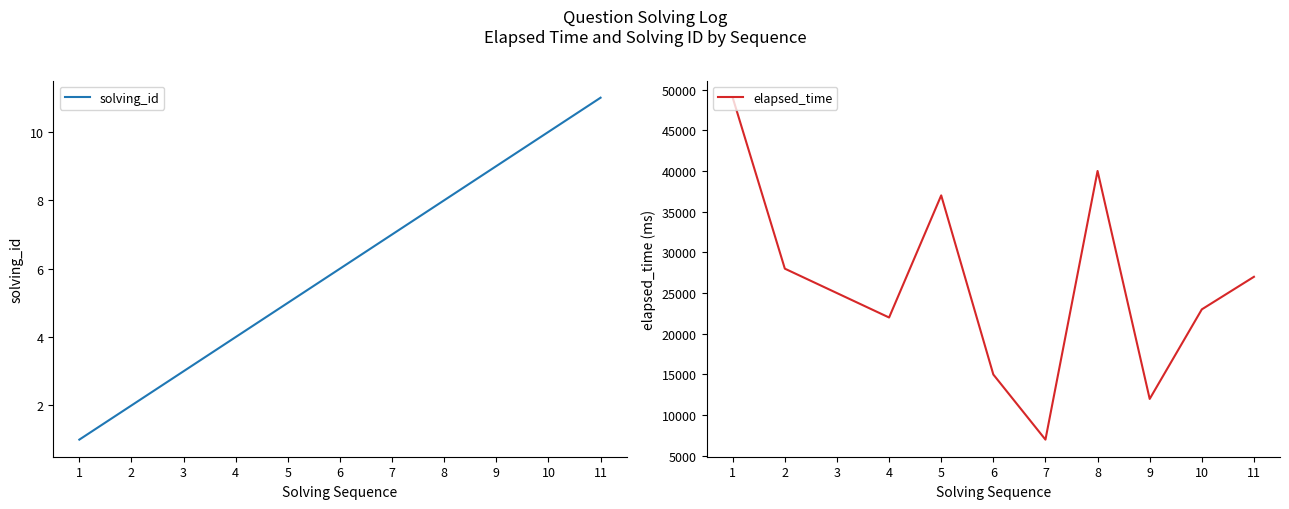

Which has a higher value, 6 or 11?

11